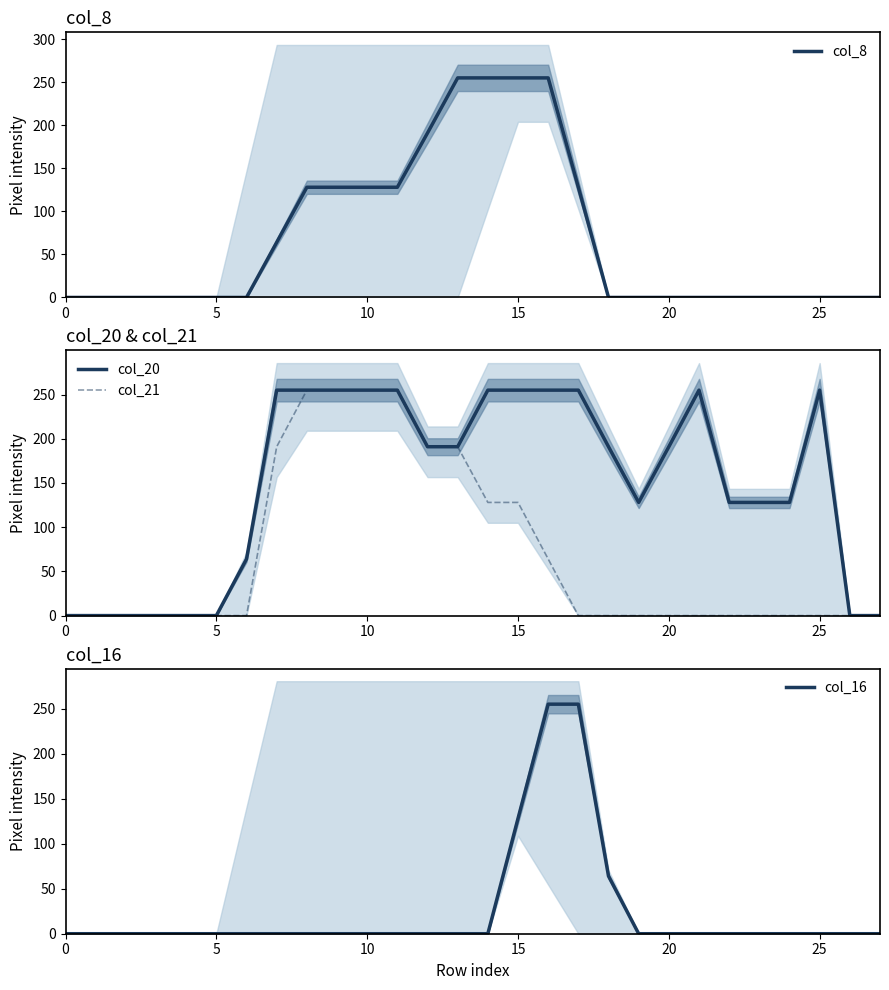

Does the chart display data point markers on the line(s)?

No